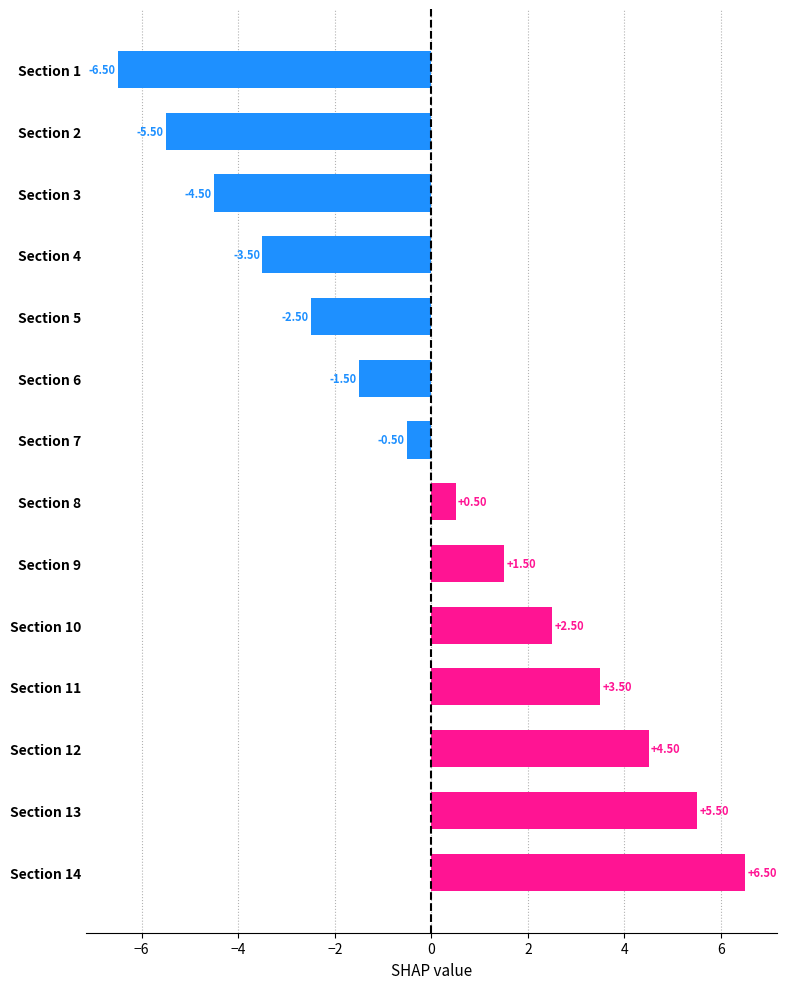

Are the bars horizontal?

Yes